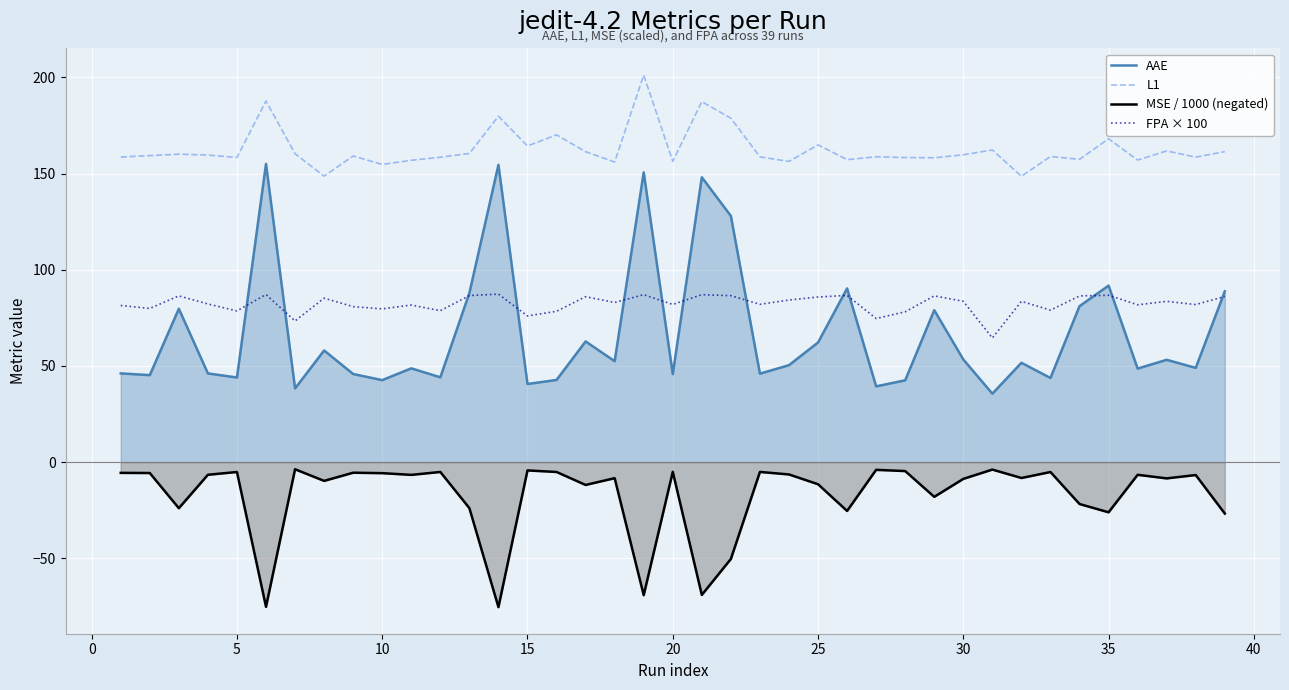

Rank the series by their maximum value, from lowest to highest.

MSE / 1000 (negated), FPA × 100, AAE, L1